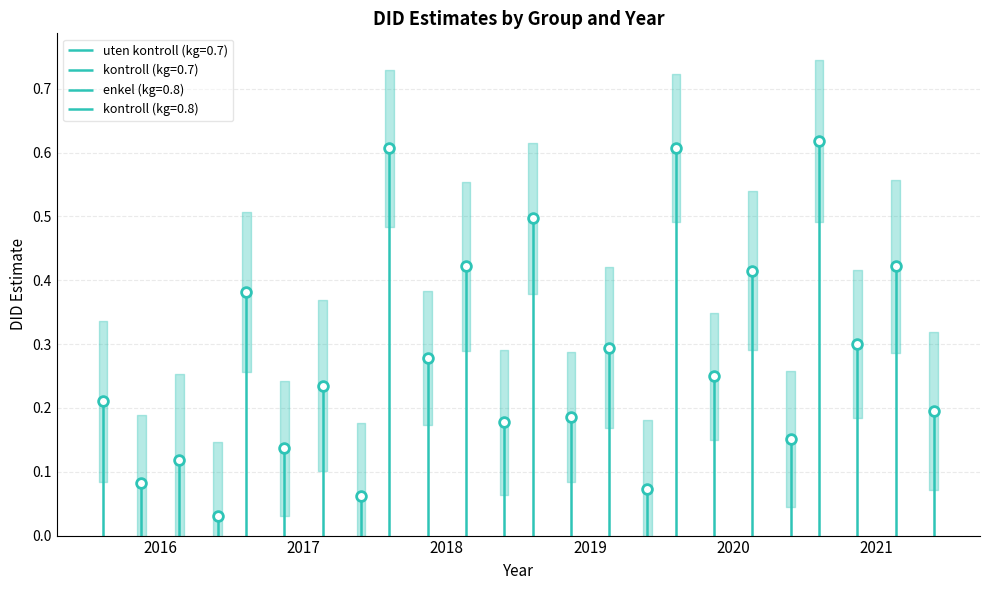

Reading left to right, what are all the values shown in this chart?

uten kontroll (kg=0.7): 0.2	0.4	0.6	0.5	0.6	0.6
kontroll (kg=0.7): 0.1	0.1	0.3	0.2	0.2	0.3
enkel (kg=0.8): 0.1	0.2	0.4	0.3	0.4	0.4
kontroll (kg=0.8): 0.0	0.1	0.2	0.1	0.2	0.2